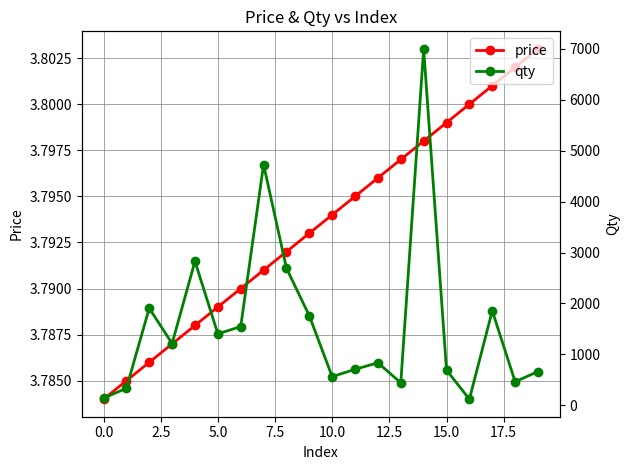

How many price values are between 3 and 4?

20